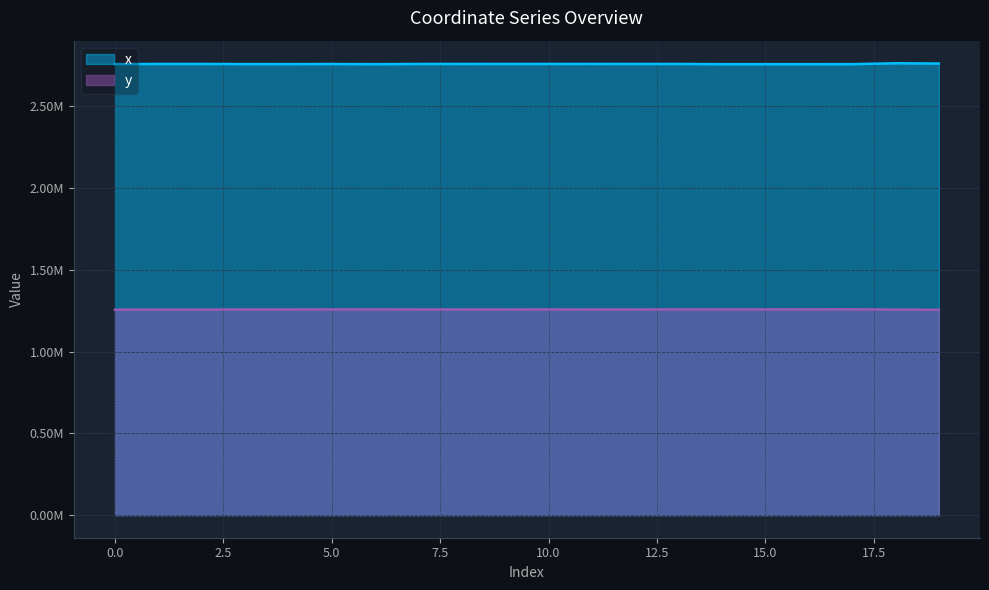

Does the chart have visible grid lines?

Yes